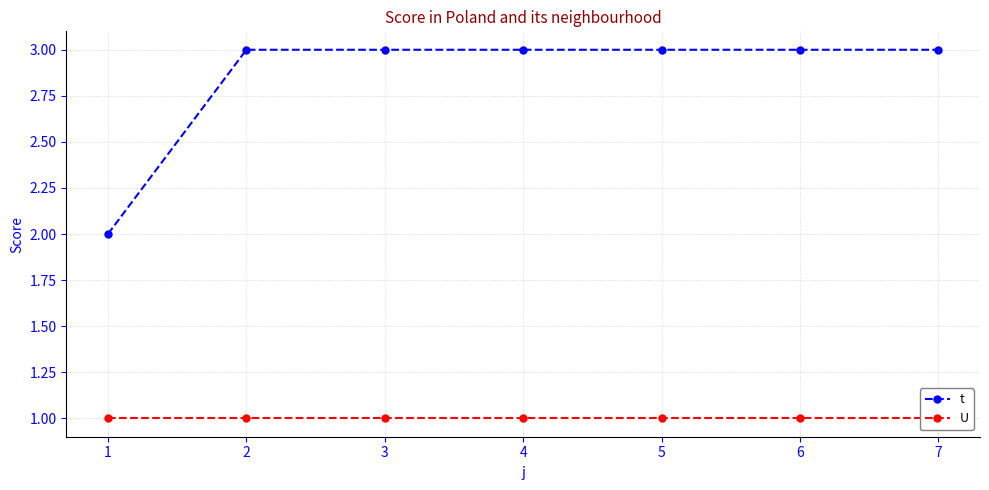

What is the value of the t point at the 2nd from the left?

3